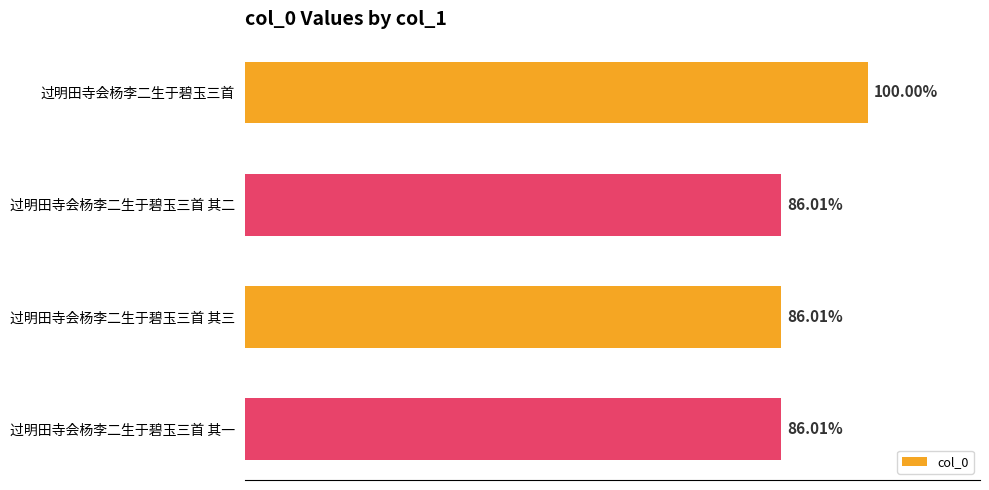

What is the sum of all values?

4020939